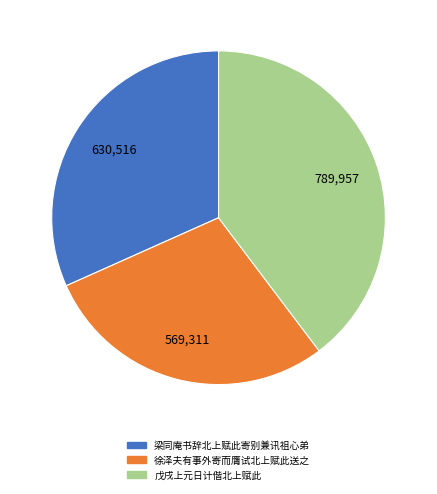

How many slices are in this pie chart?

3